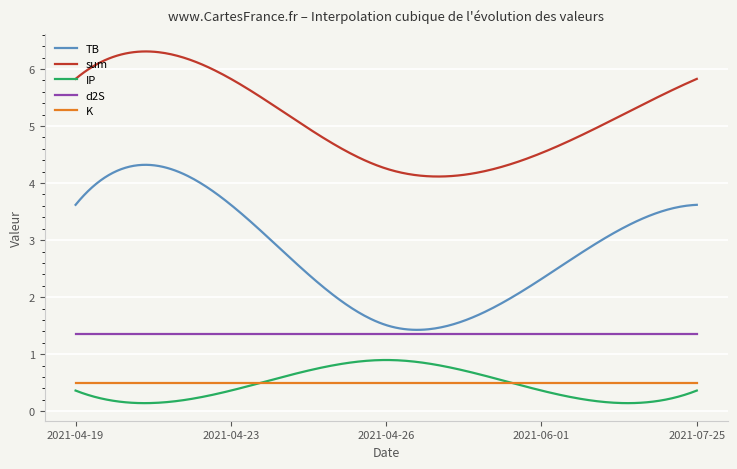

True or false: sum and IP cross at least once.

False